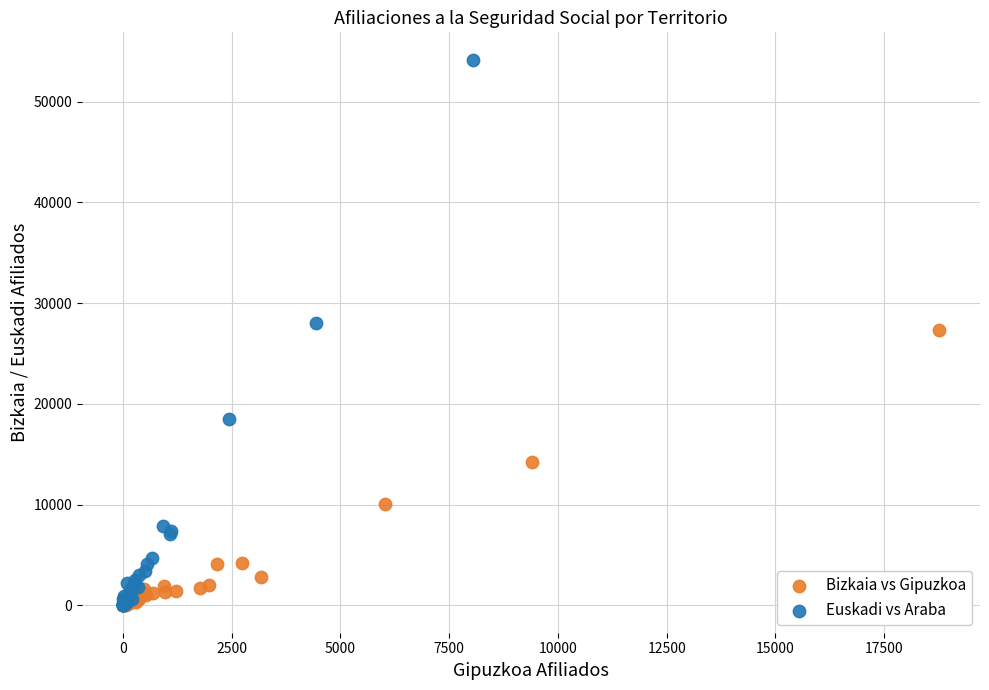

Which series reaches the maximum Y coordinate?

Euskadi vs Araba